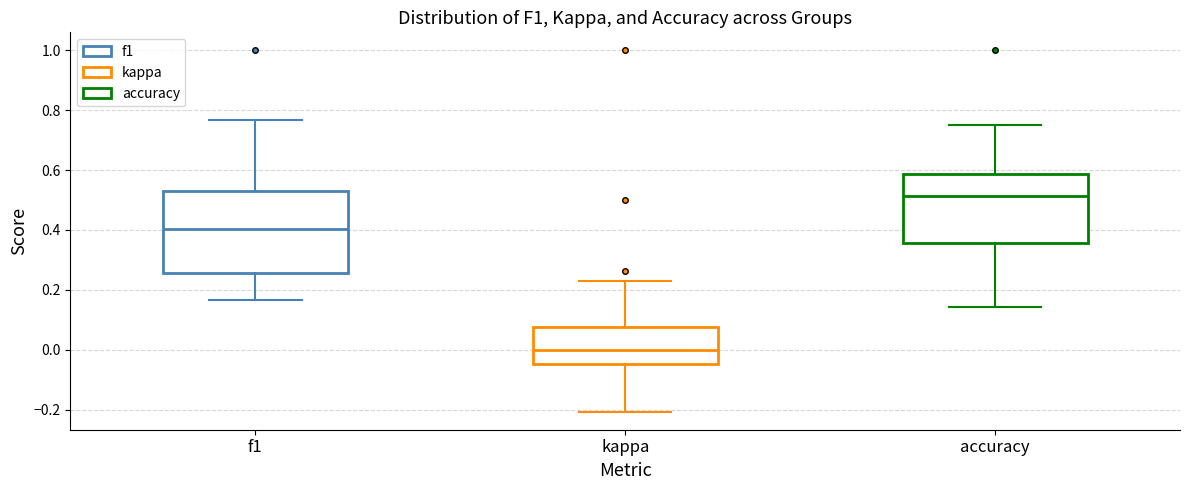

Reading left to right, transcribe this box plot: for each box, give where its median line is, the range the box spans, and where its two whiskers end, as read against the y-axis. The values are not printed on the chart, so give them approximately, as read against the axis.

f1: median 0.40, box 0.26 to 0.54, whiskers 0.16 to 0.76
kappa: median 0.00, box -0.04 to 0.08, whiskers -0.20 to 0.24
accuracy: median 0.52, box 0.36 to 0.58, whiskers 0.14 to 0.76